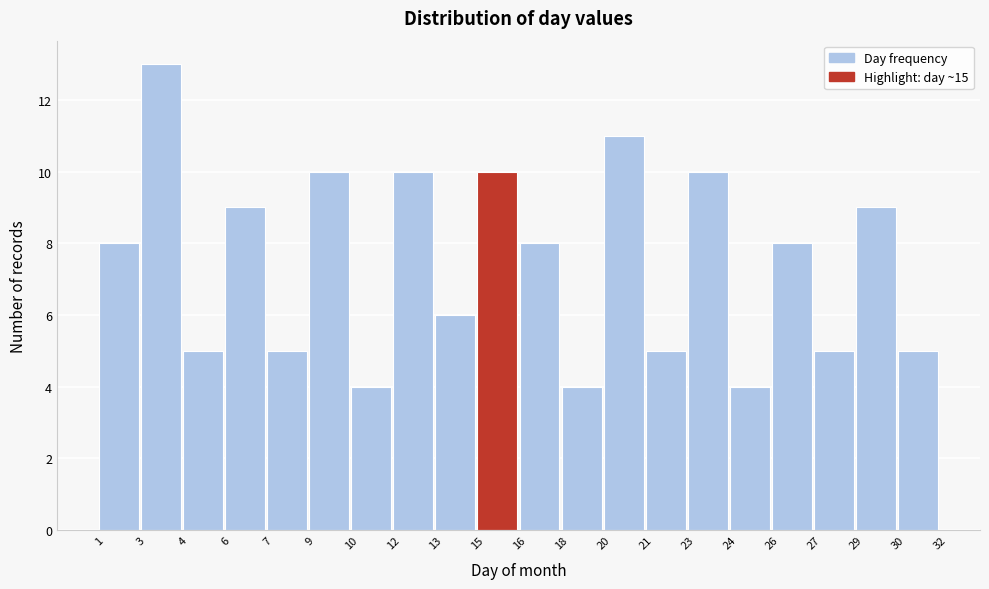

Reading right to left, transcribe all the data shown in this chart.

5	9	5	8	4	10	5	11	4	8	10	6	10	4	10	5	9	5	13	8